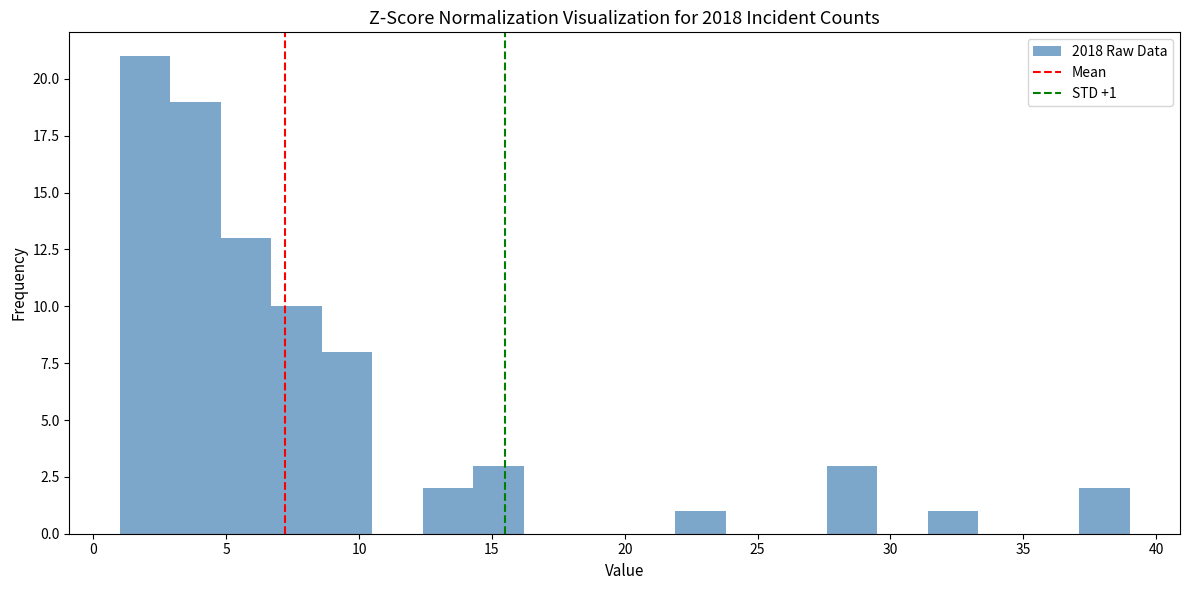

Read against the x-axis, roughly where is the centre of the tallest bar?

2.0